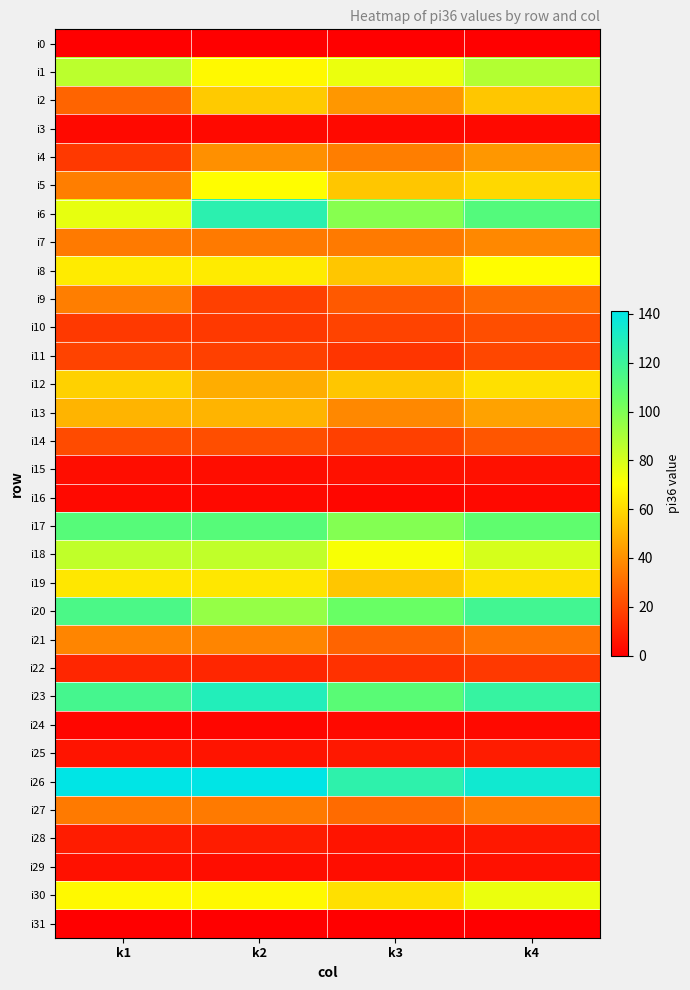

Count the number of categories in the chart.

4